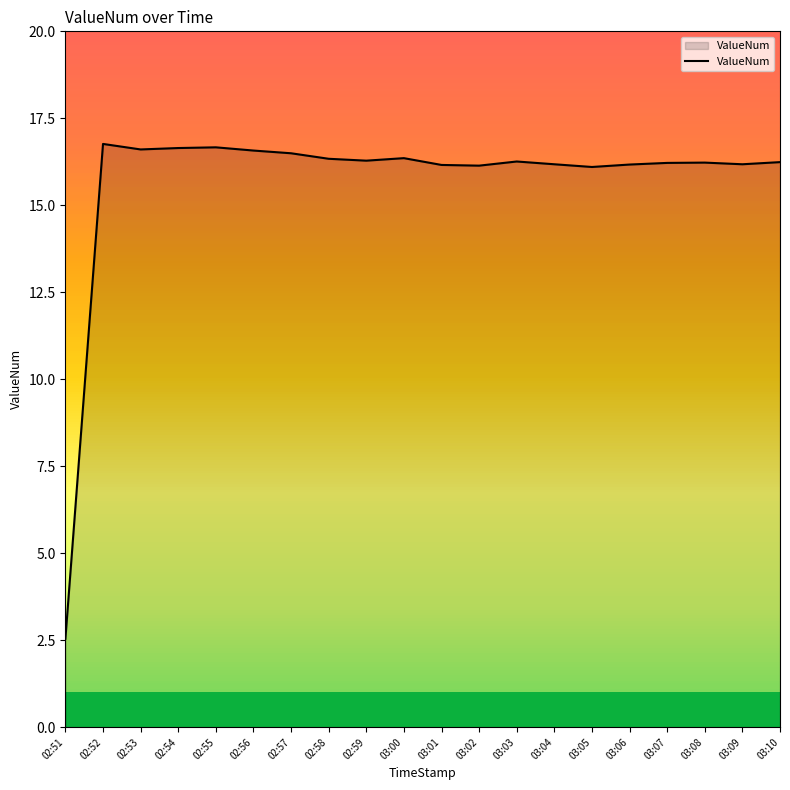

True or false: the data shows 5.3 at 03:02.

False